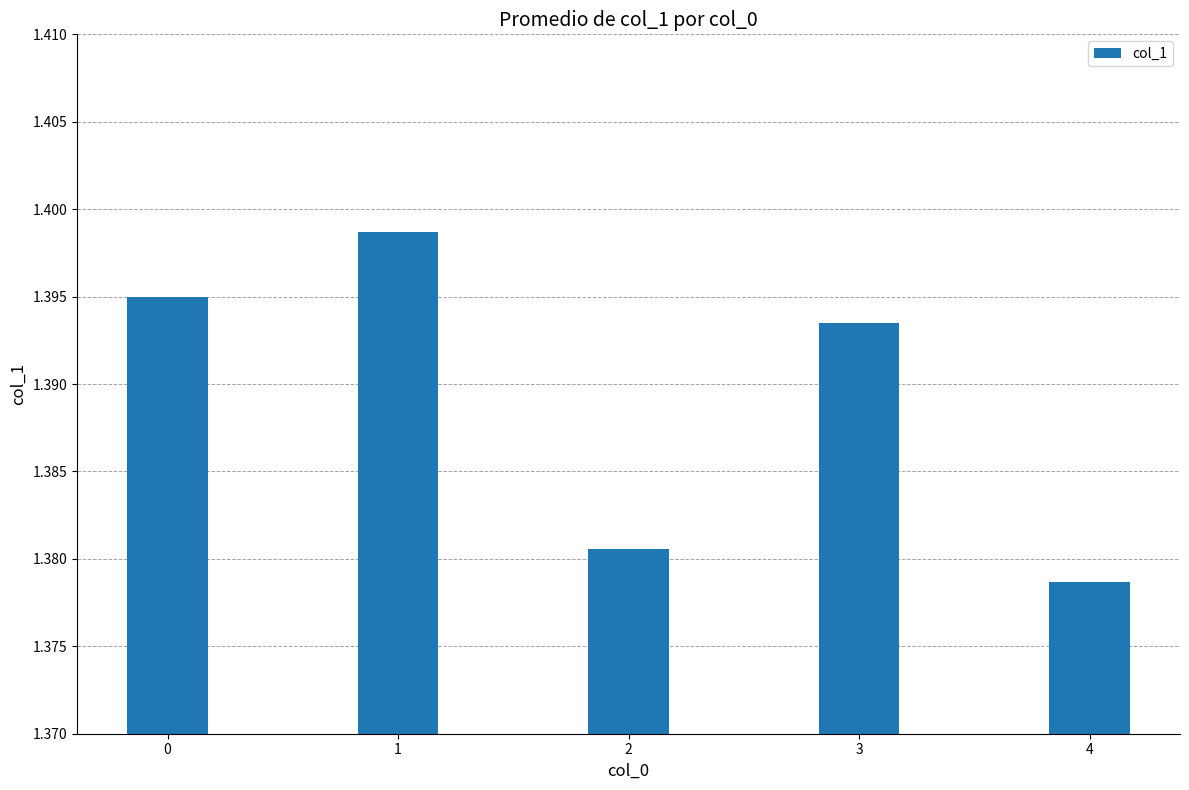

Are the bars grouped side by side (vs. stacked)?

No